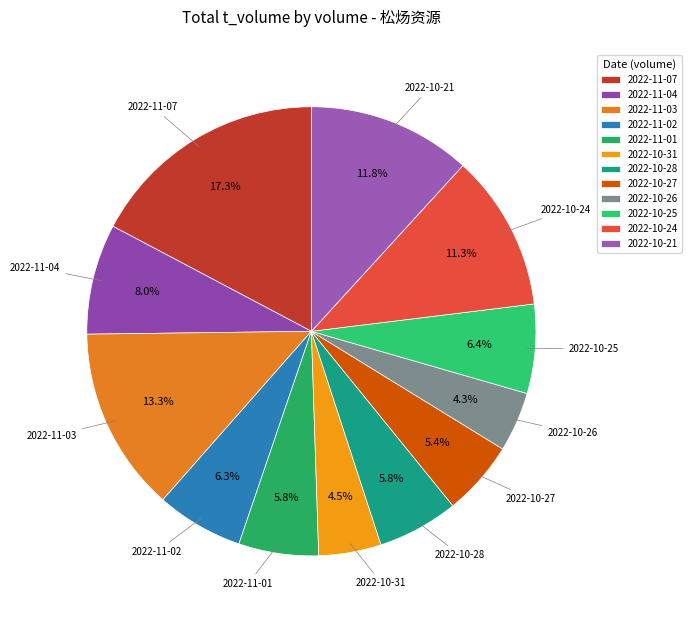

Between 2022-11-04 and 2022-11-07, which is larger?

2022-11-07